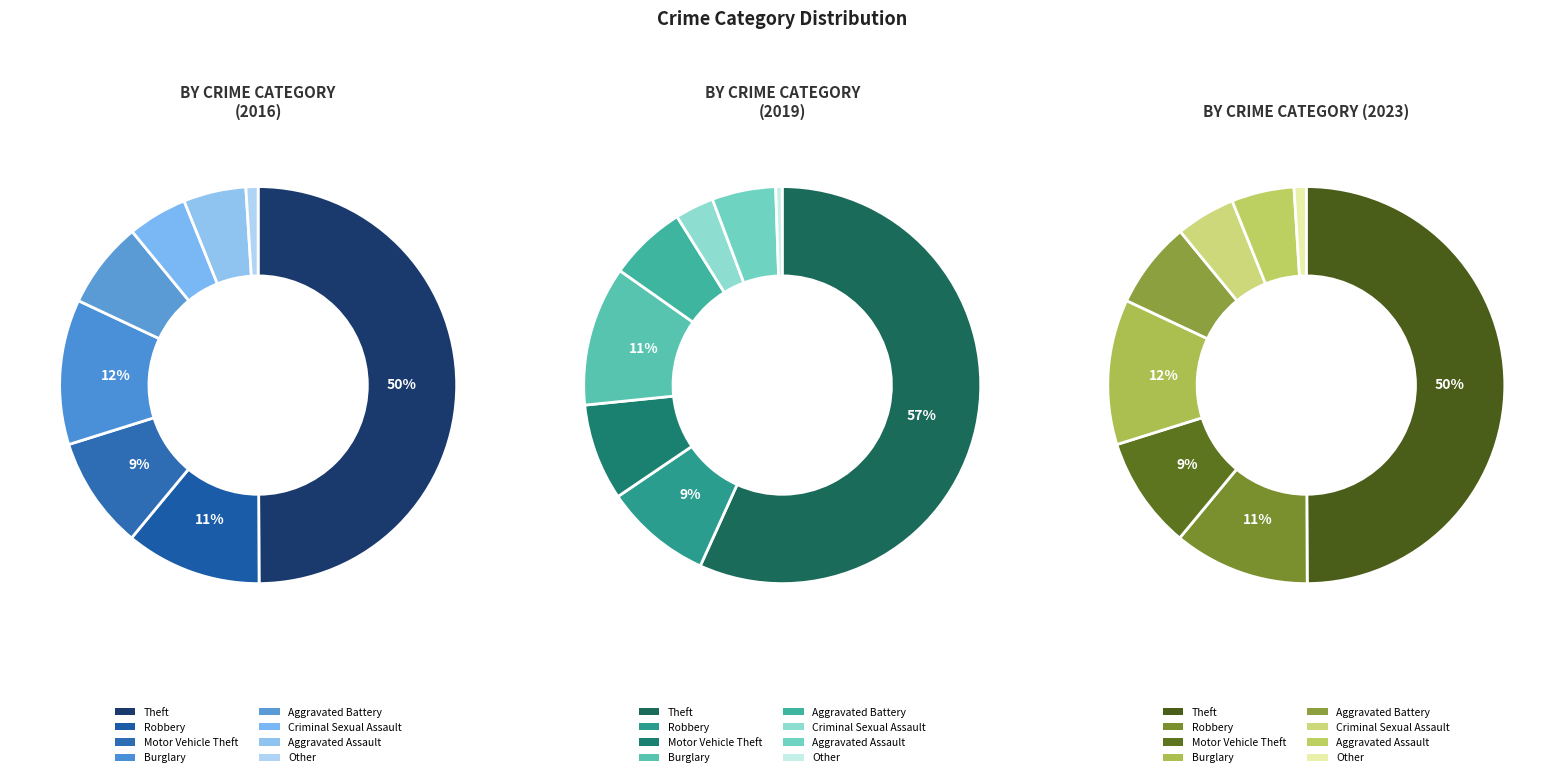

Is it true that Robbery is 16% of the pie?

False